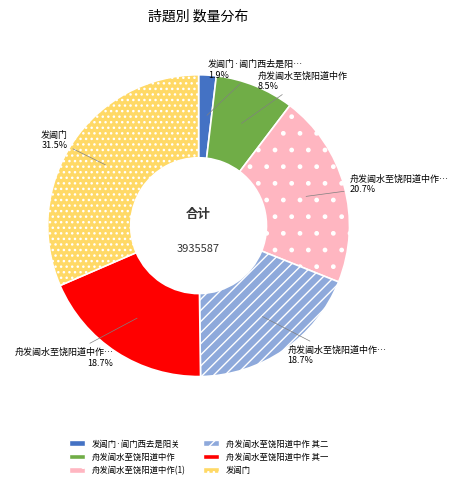

Is there a majority slice in this chart?

No